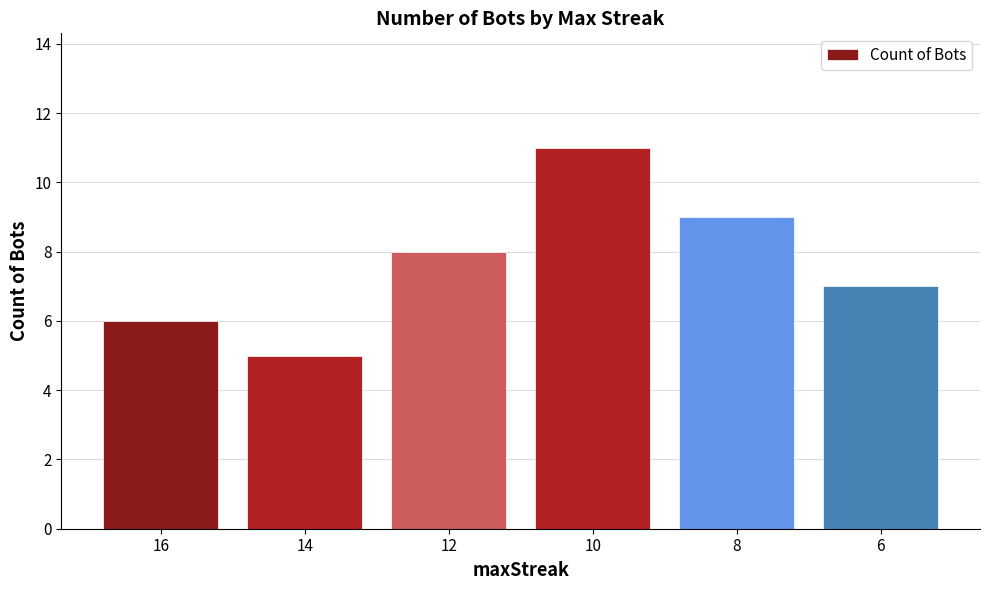

What is the change in value from 8 to 6?

-2